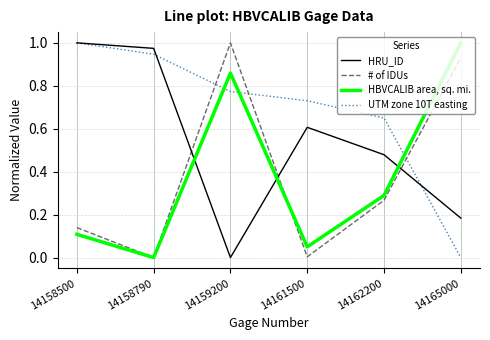

Which series ends up on top after the final intersection of UTM zone 10T easting and # of IDUs?

# of IDUs